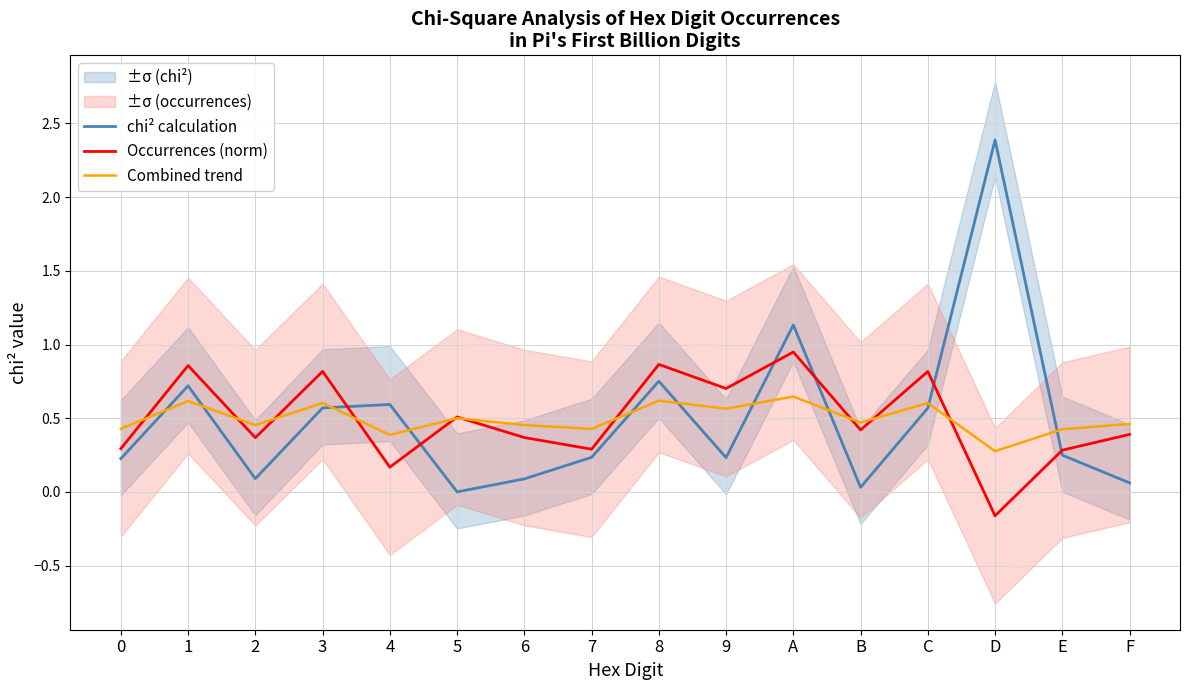

Does the chart have visible grid lines?

Yes